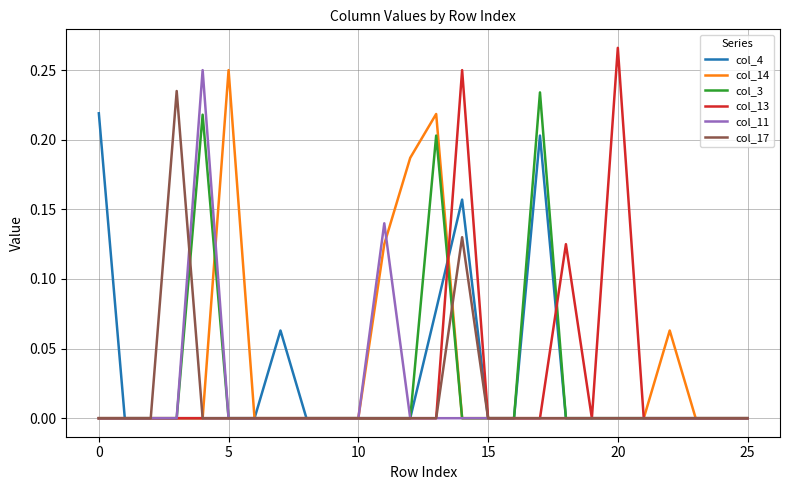

Which series has the largest range (max minus min)?

col_13